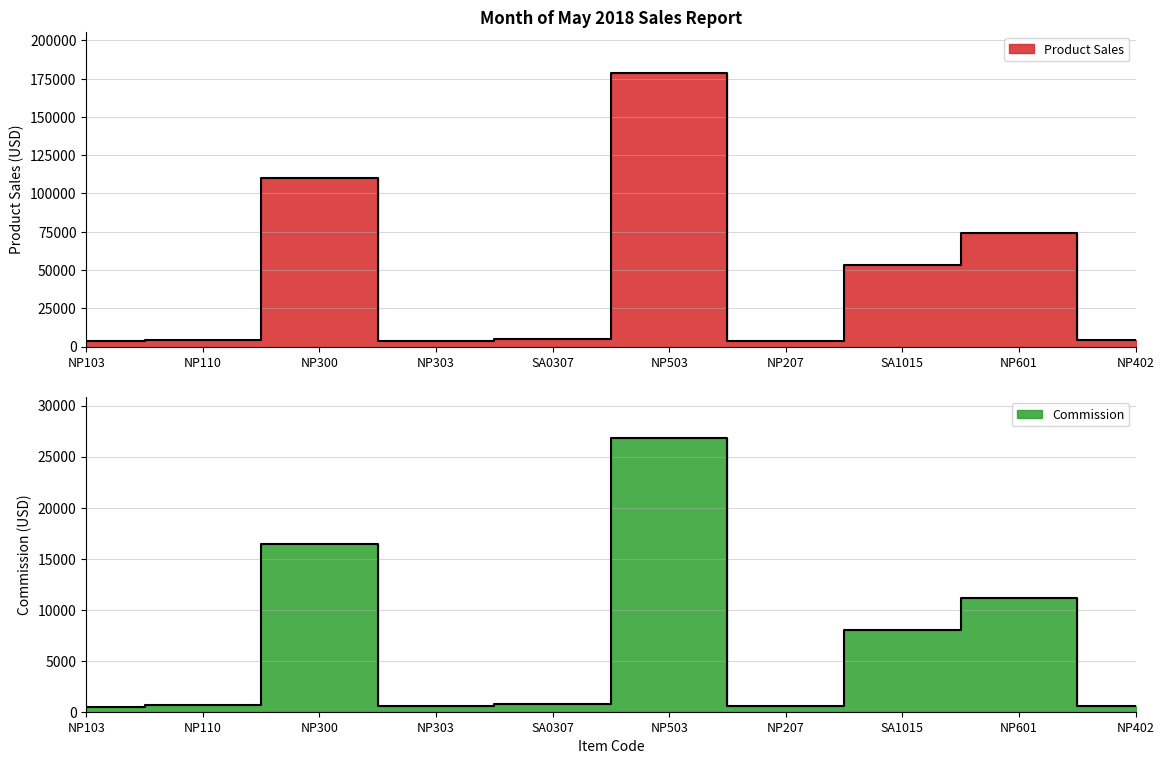

Rank the series by their maximum value, from lowest to highest.

Commission, Product Sales